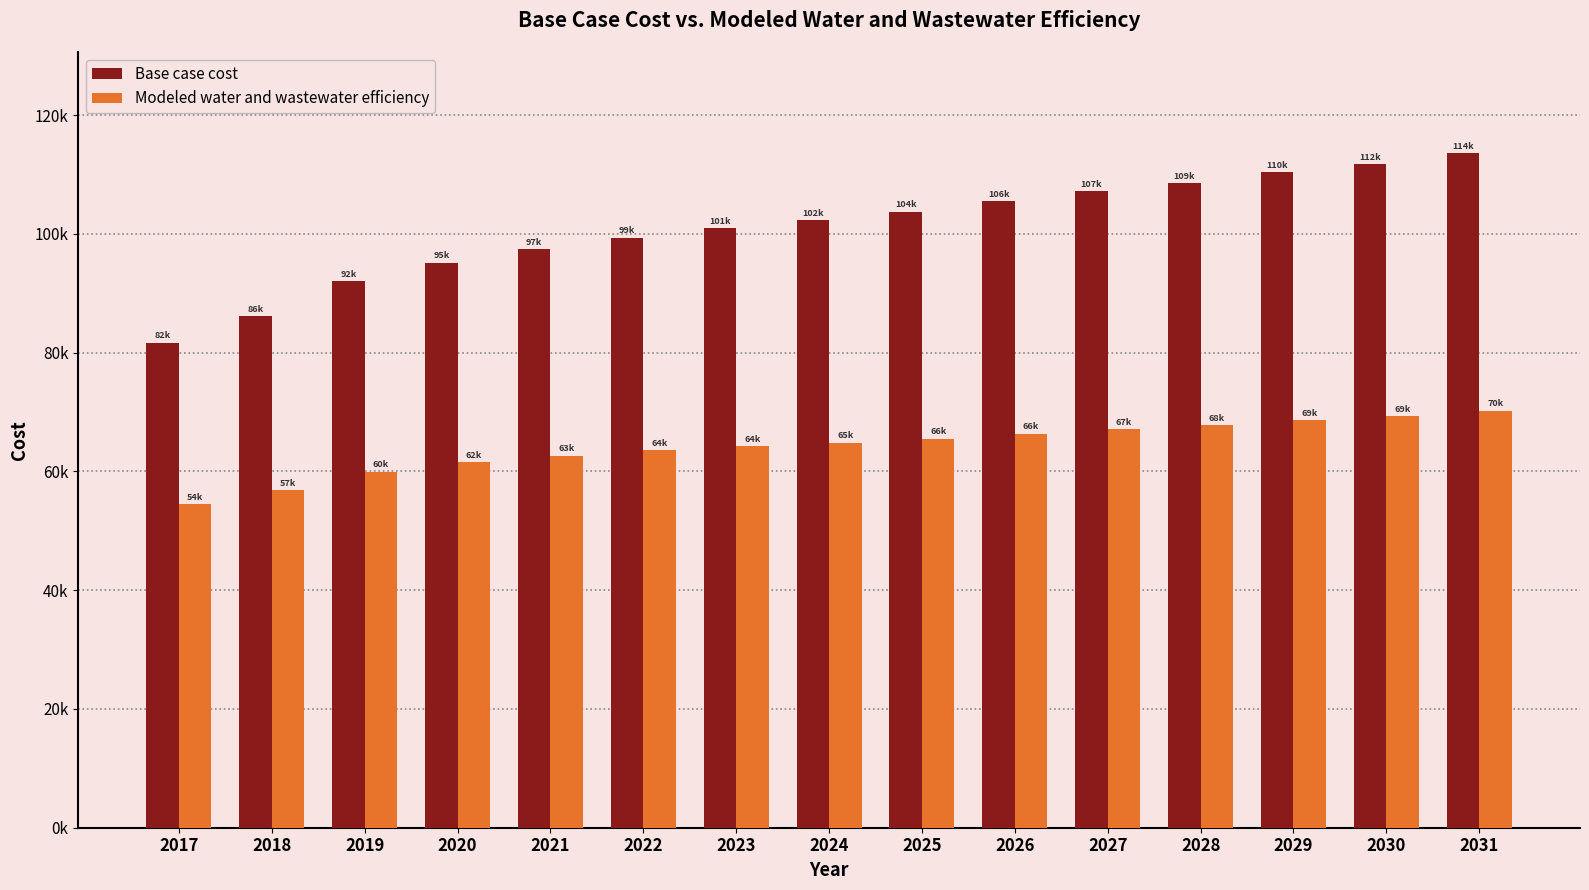

What is the difference between the highest and lowest values at 2018?

29357.5